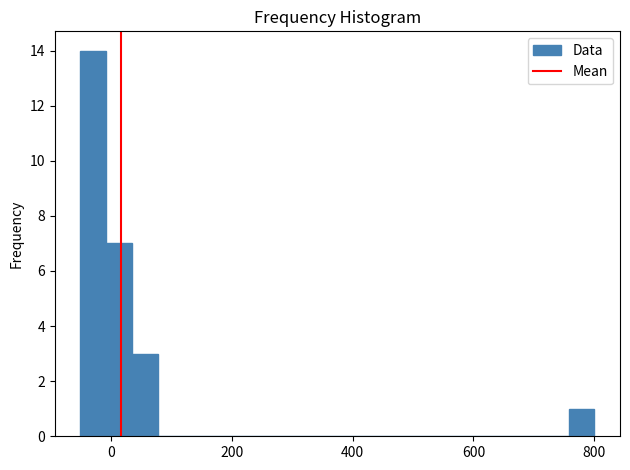

Around what value on the x-axis is the tallest bar? Give the approximate position of its centre, as read against the axis.

-20